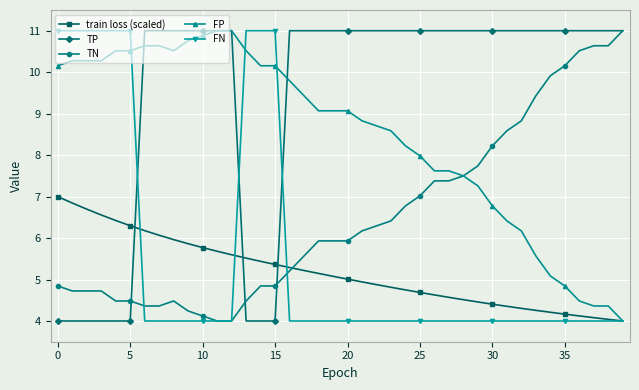

What are all the series names shown in the legend?

train loss (scaled), TP, TN, FP, FN